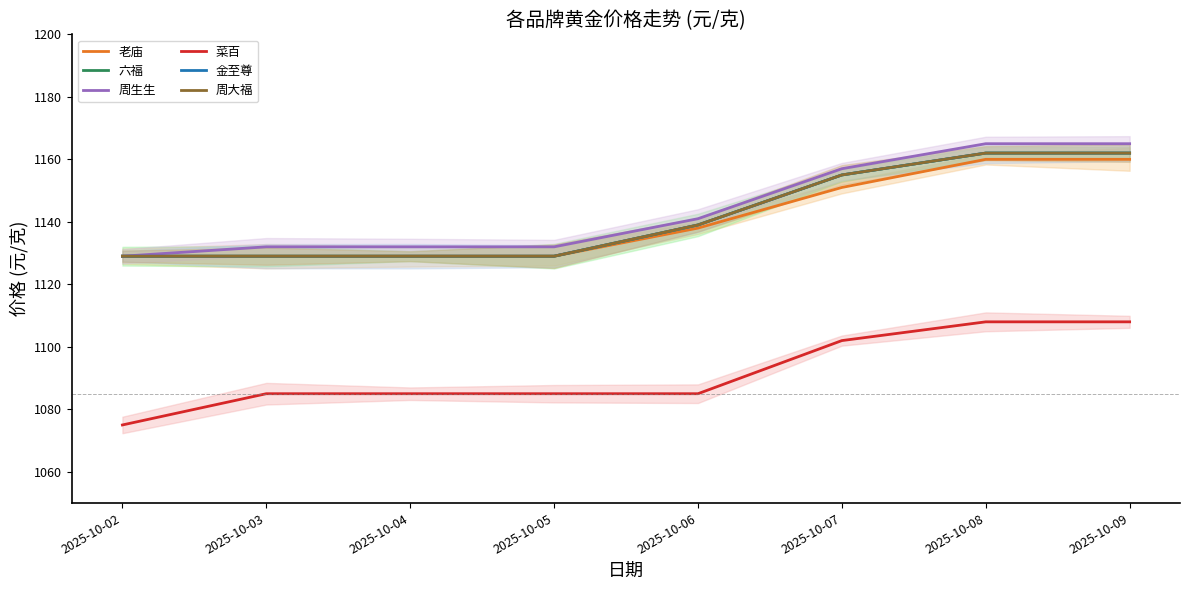

True or false: 周大福 and 六福 intersect in this chart.

False